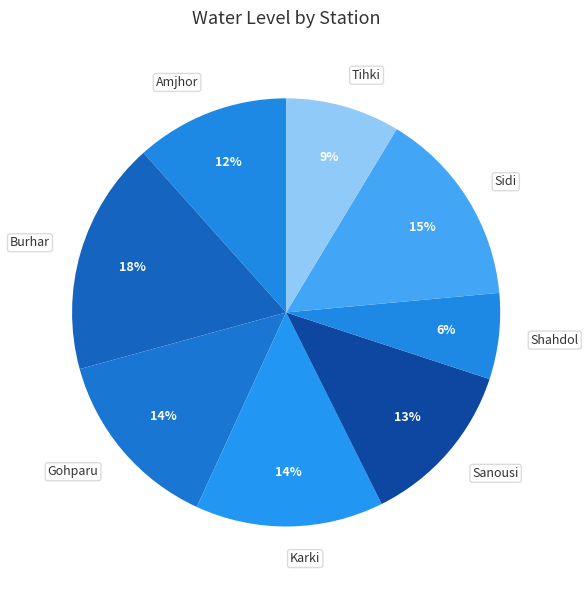

Combined, do Burhar and Sidi account for over 50%?

No